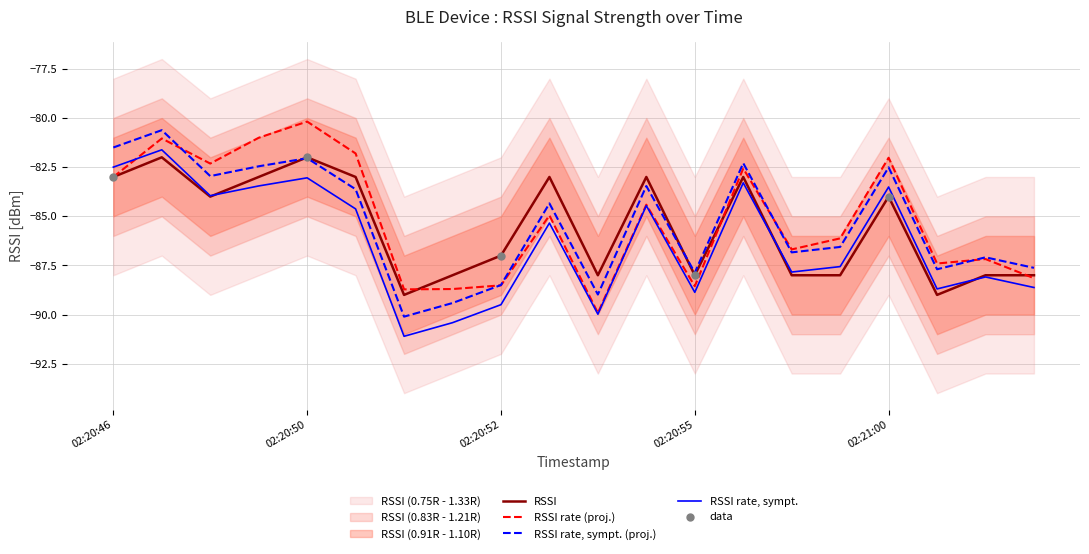

Which series has the largest total across all categories?

RSSI_outer_upper